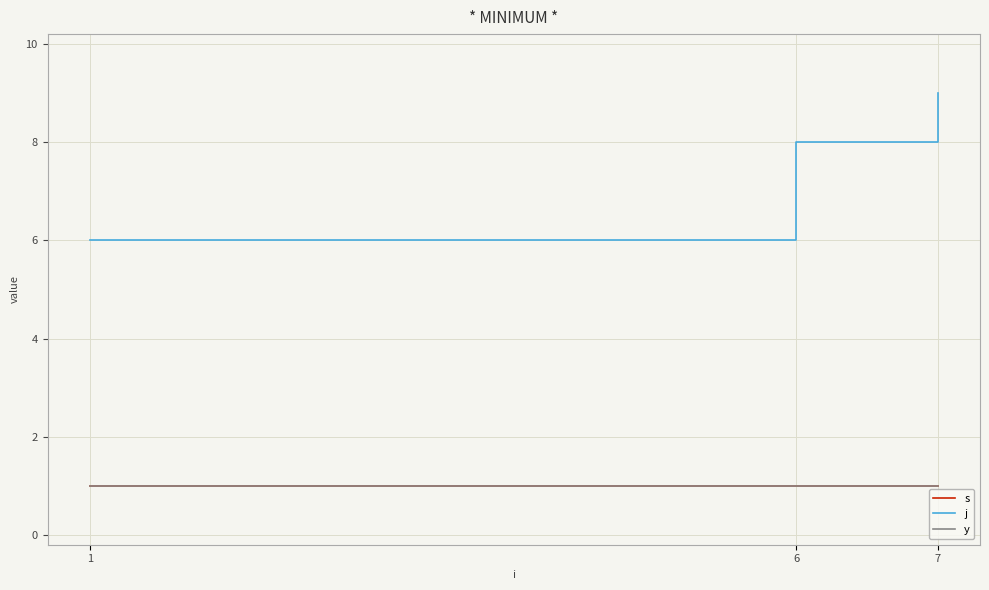

What is the maximum value for j?

9